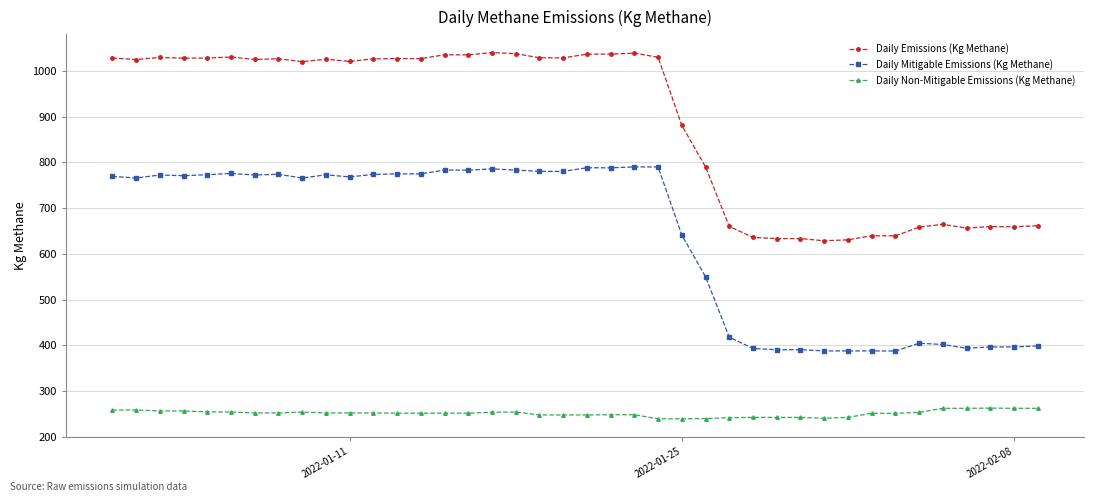

At how many categories does at least one series exceed 474?

40